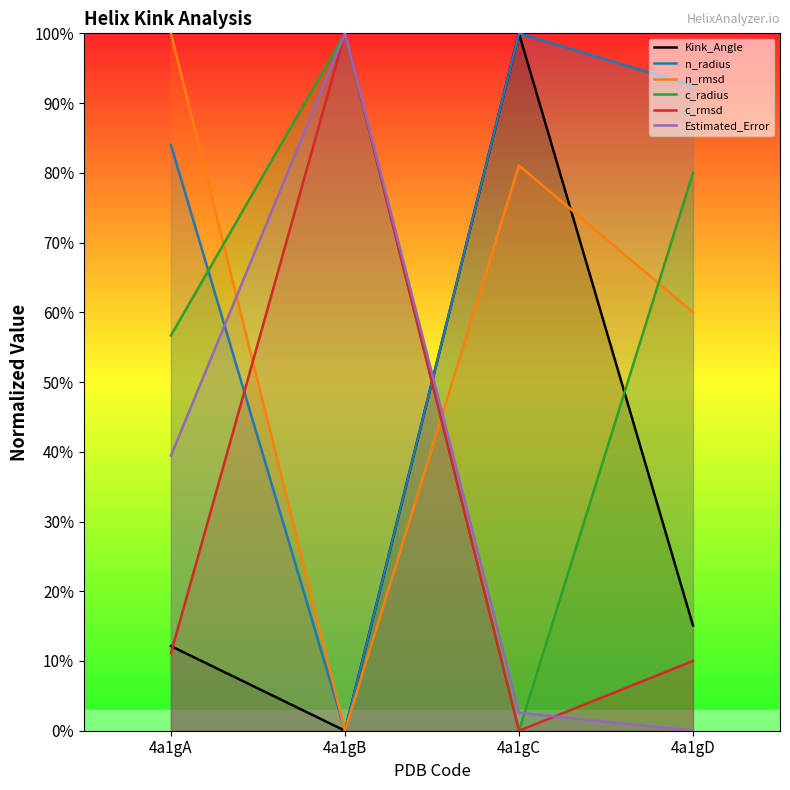

Where is the first local maximum for n_radius?

4a1gC